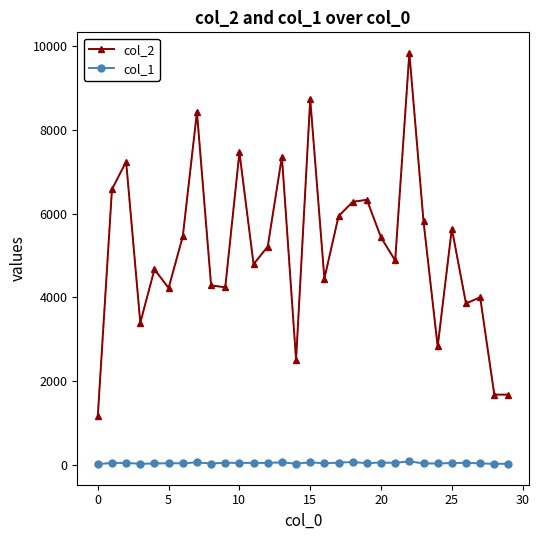

Rank the series by their maximum value, from lowest to highest.

col_1, col_2